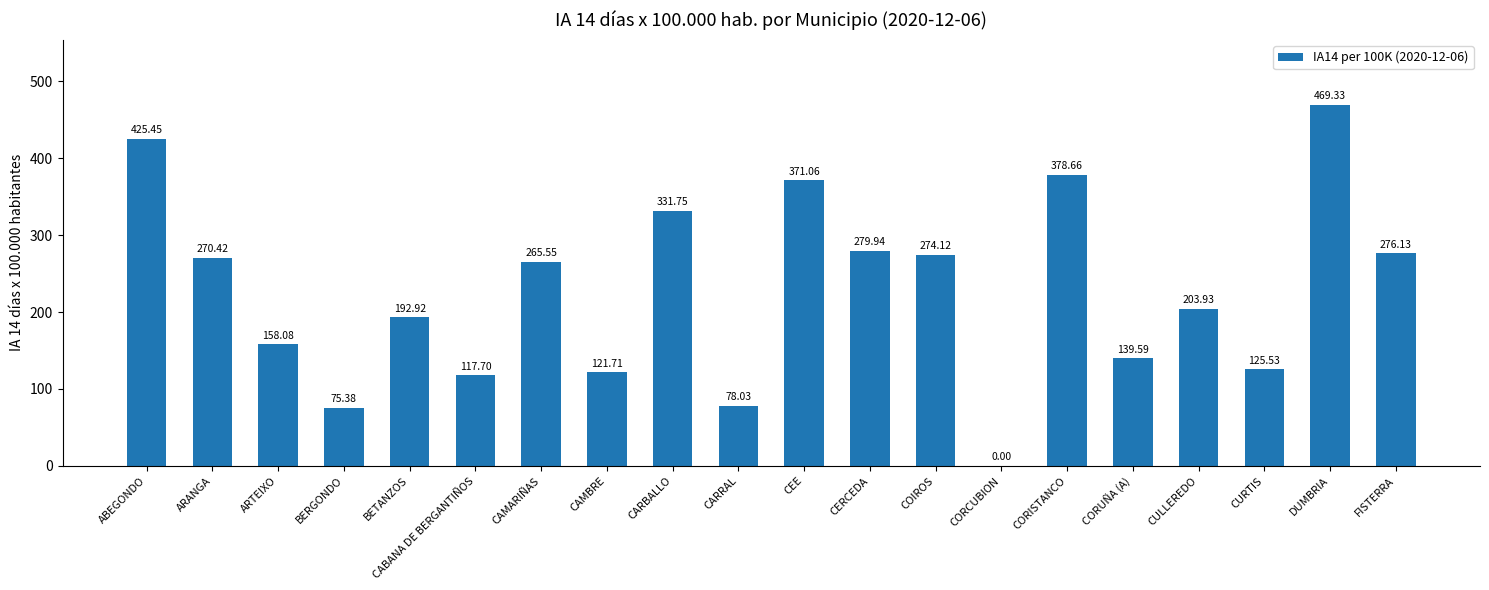

Where is the data nearest to the value 234?

CULLEREDO